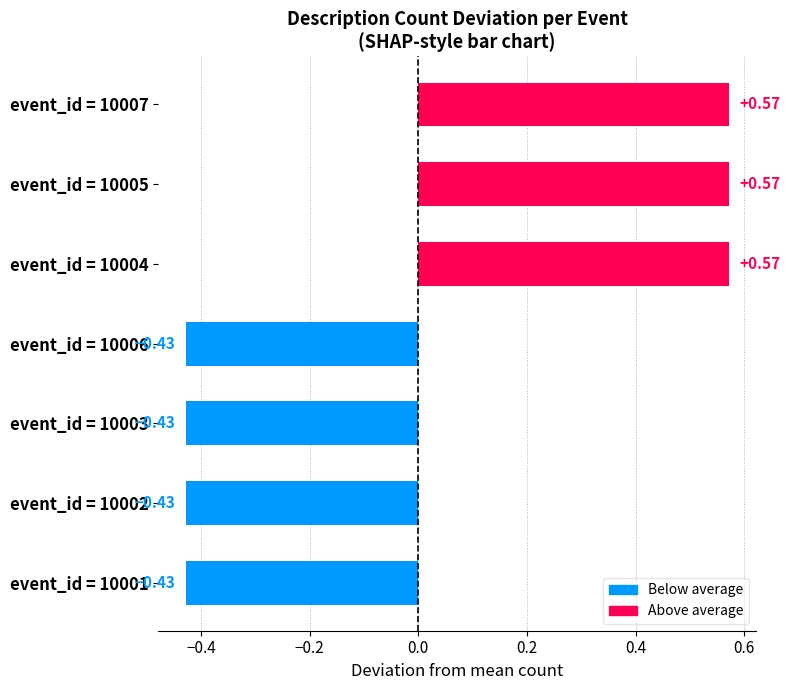

How many values are between 0 and 1?

3